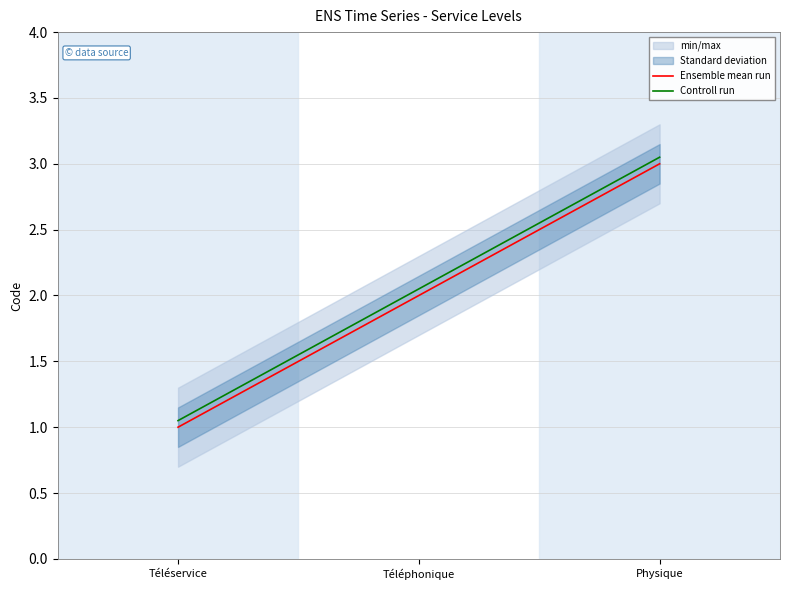

What is the label of the 2nd point from the left?

Téléphonique